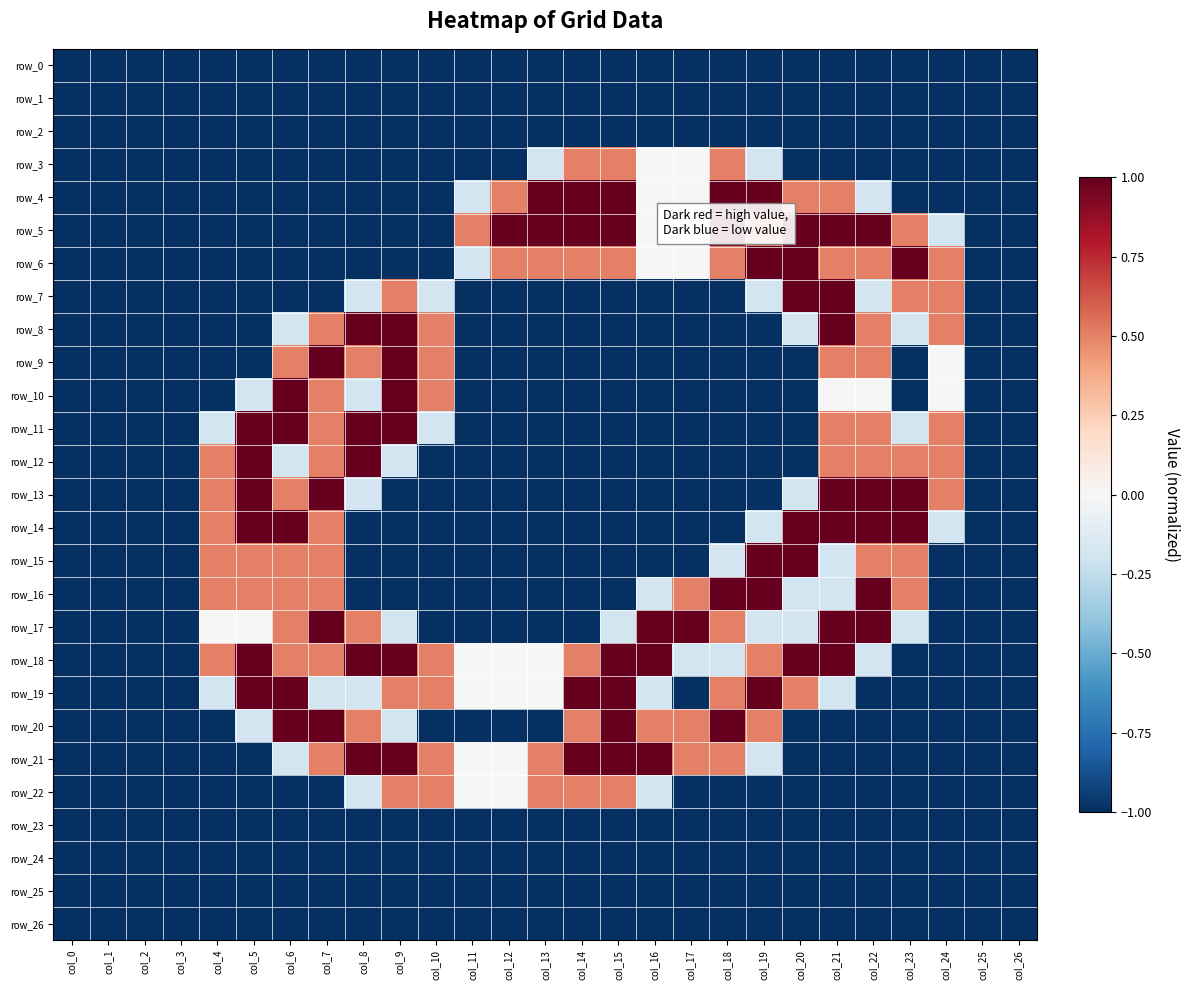

Rank the series by their maximum value, from highest to lowest.

row_4, row_5, row_6, row_7, row_8, row_9, row_10, row_11, row_12, row_13, row_14, row_15, row_16, row_17, row_18, row_19, row_20, row_21, row_3, row_22, row_0, row_1, row_2, row_23, row_24, row_25, row_26